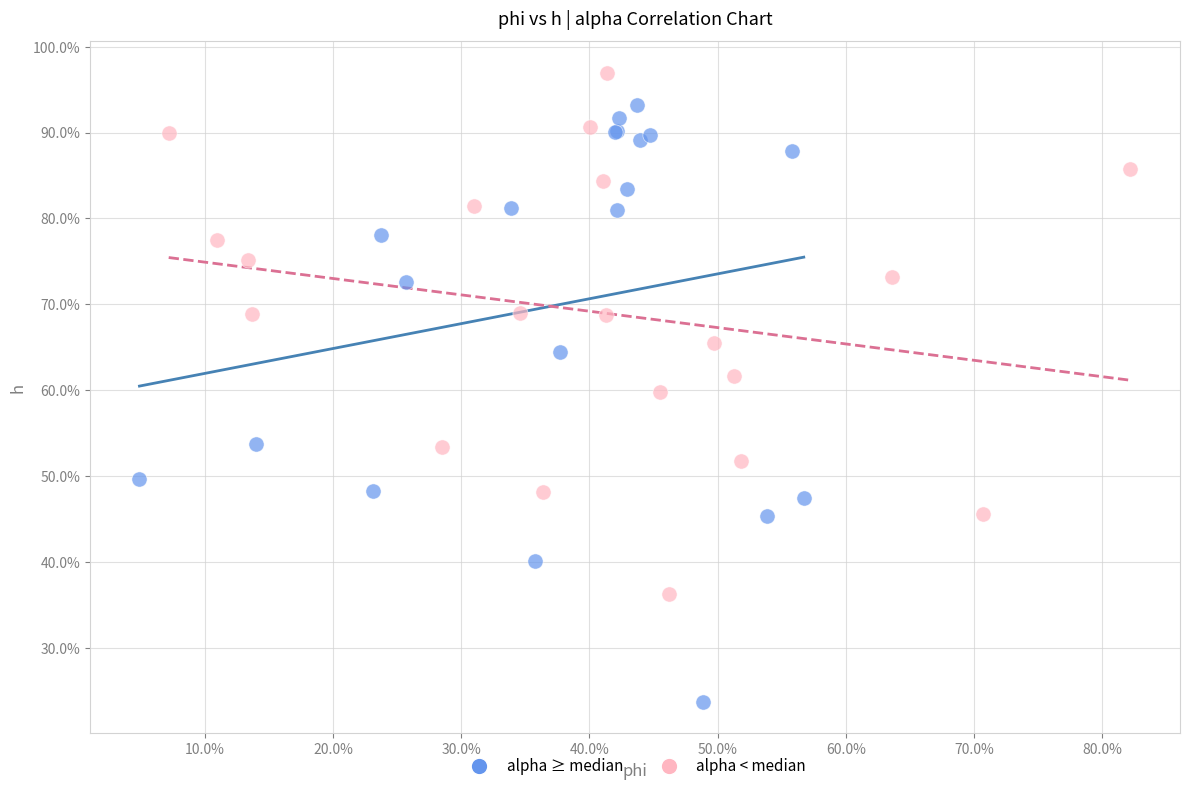

What are all the series names shown in the legend?

alpha ≥ median, alpha < median